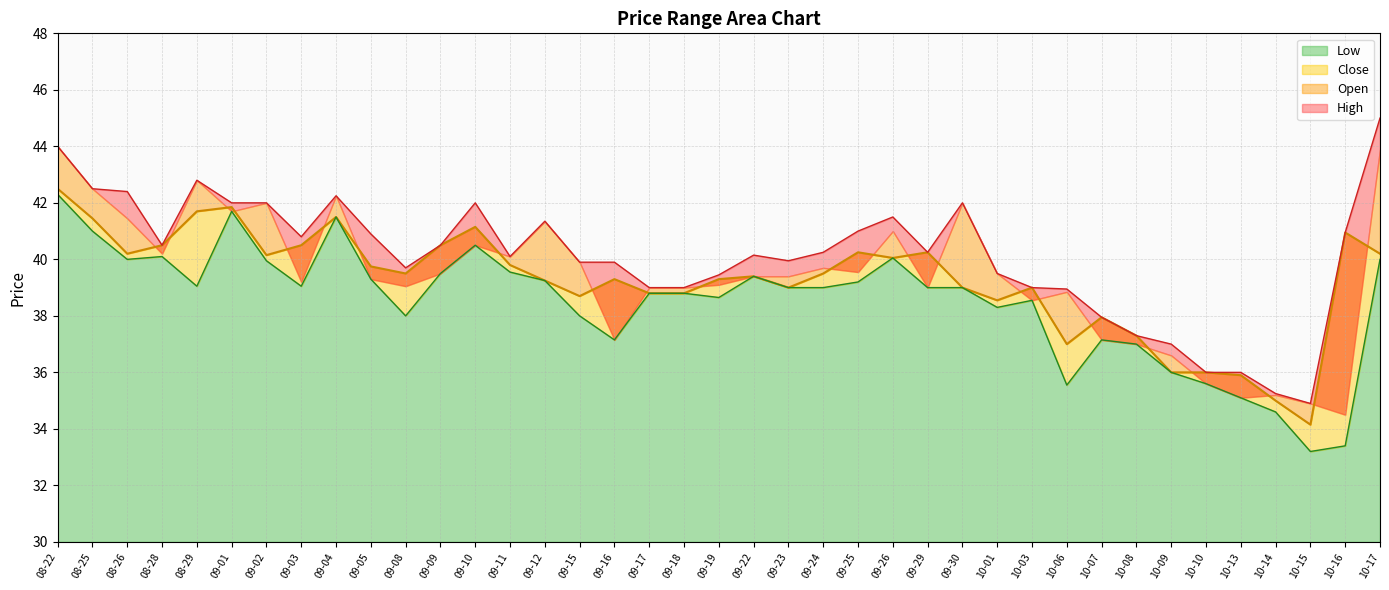

True or false: High and Low intersect in this chart.

False